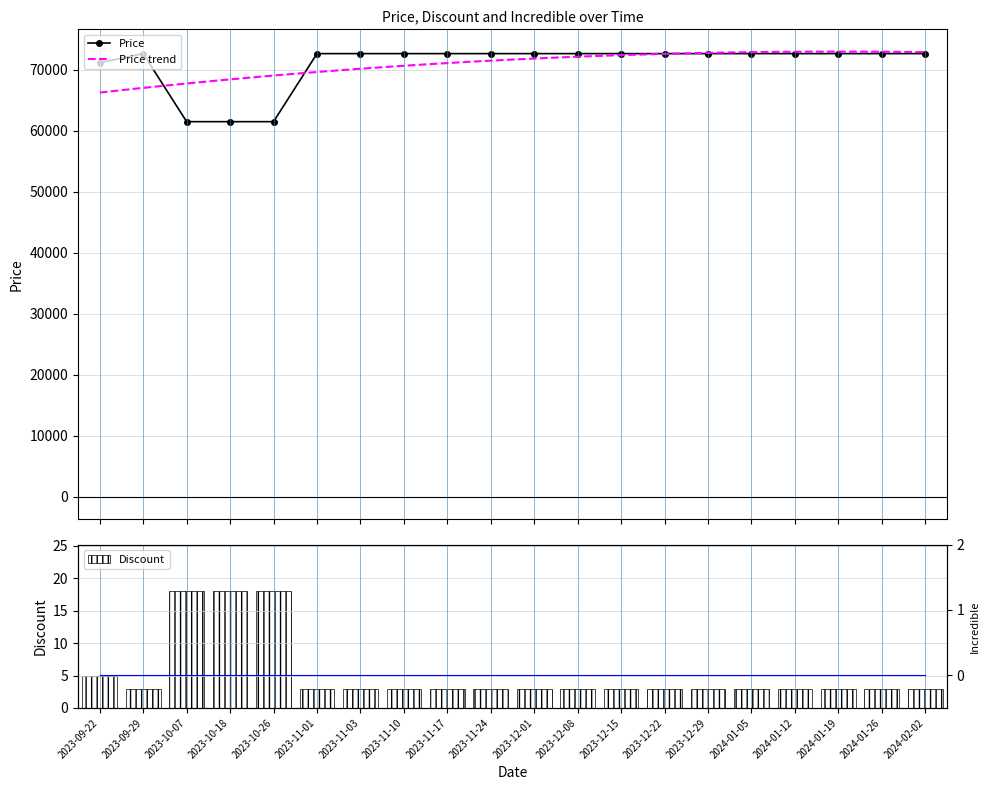

At which category does the chart reach its minimum across all series?

2023-09-29